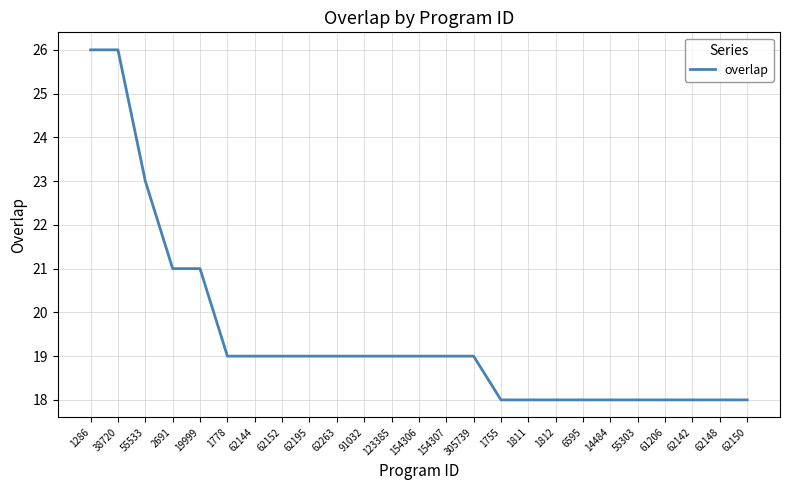

What position from the left is 55303?

21